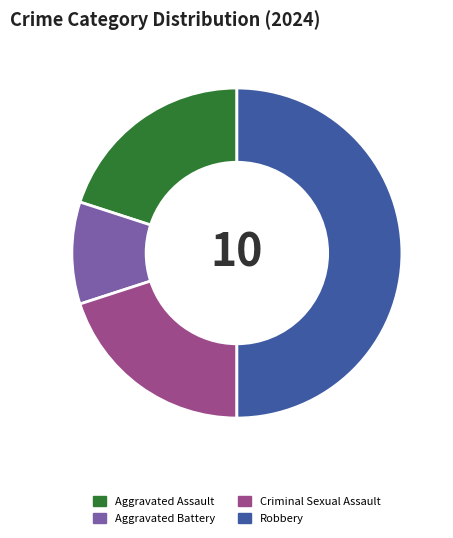

Is the sum of Aggravated Assault and Criminal Sexual Assault greater than half?

No